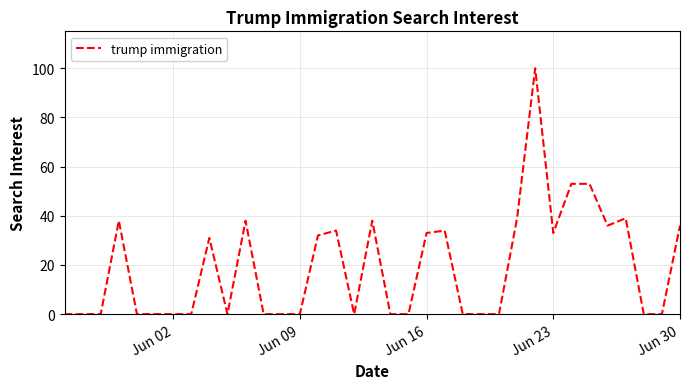

What is the greatest value displayed?

100